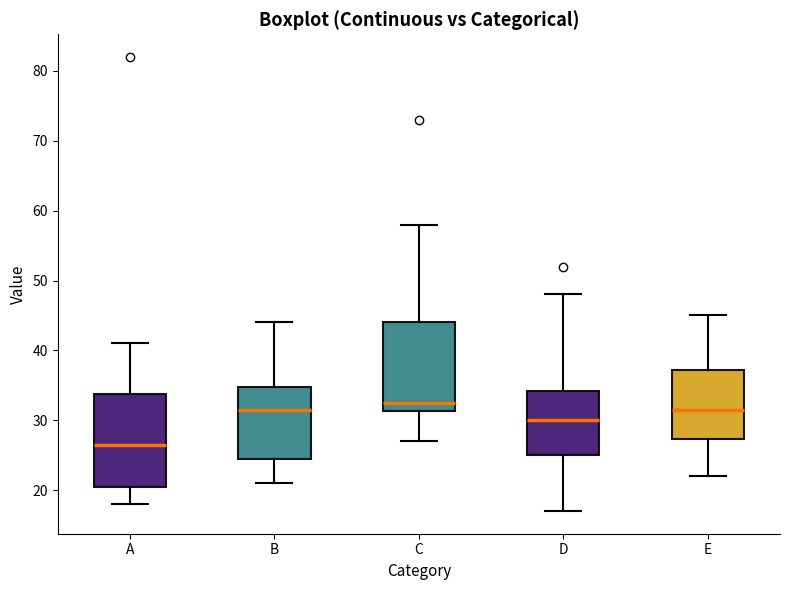

Where is the lower edge of the box for E on the y-axis? The values are not printed on the chart, so give them approximately, as read against the axis.

27